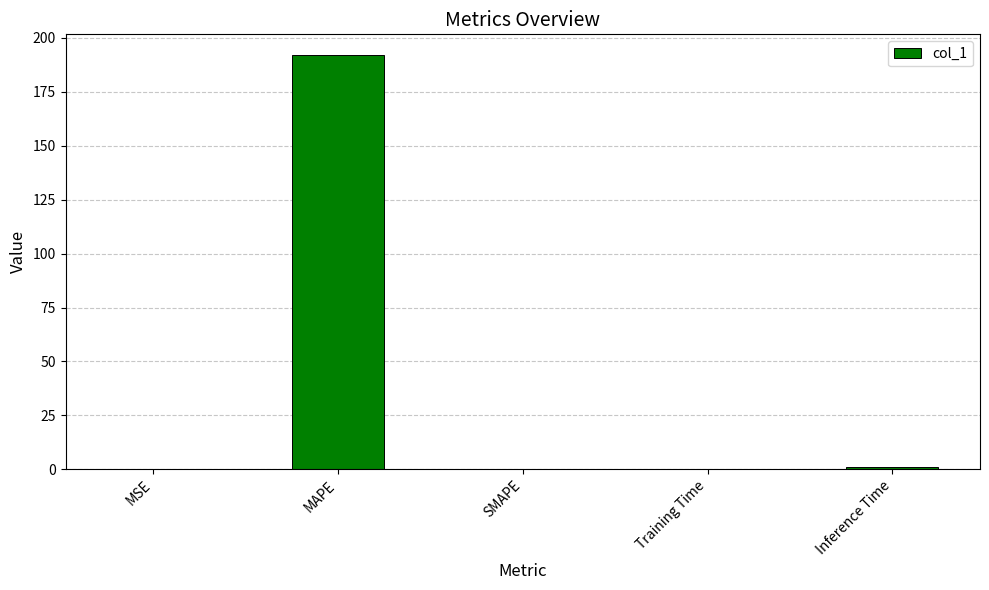

What value does the data have at MAPE?

192.1